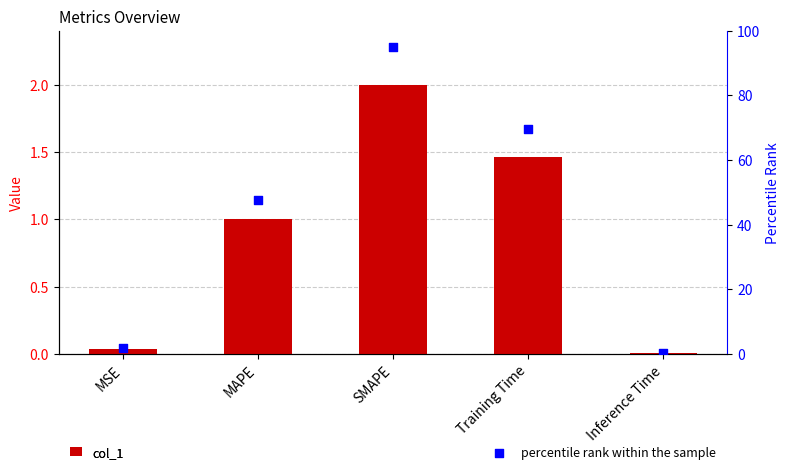

Which series contains the lowest Y value?

col_1